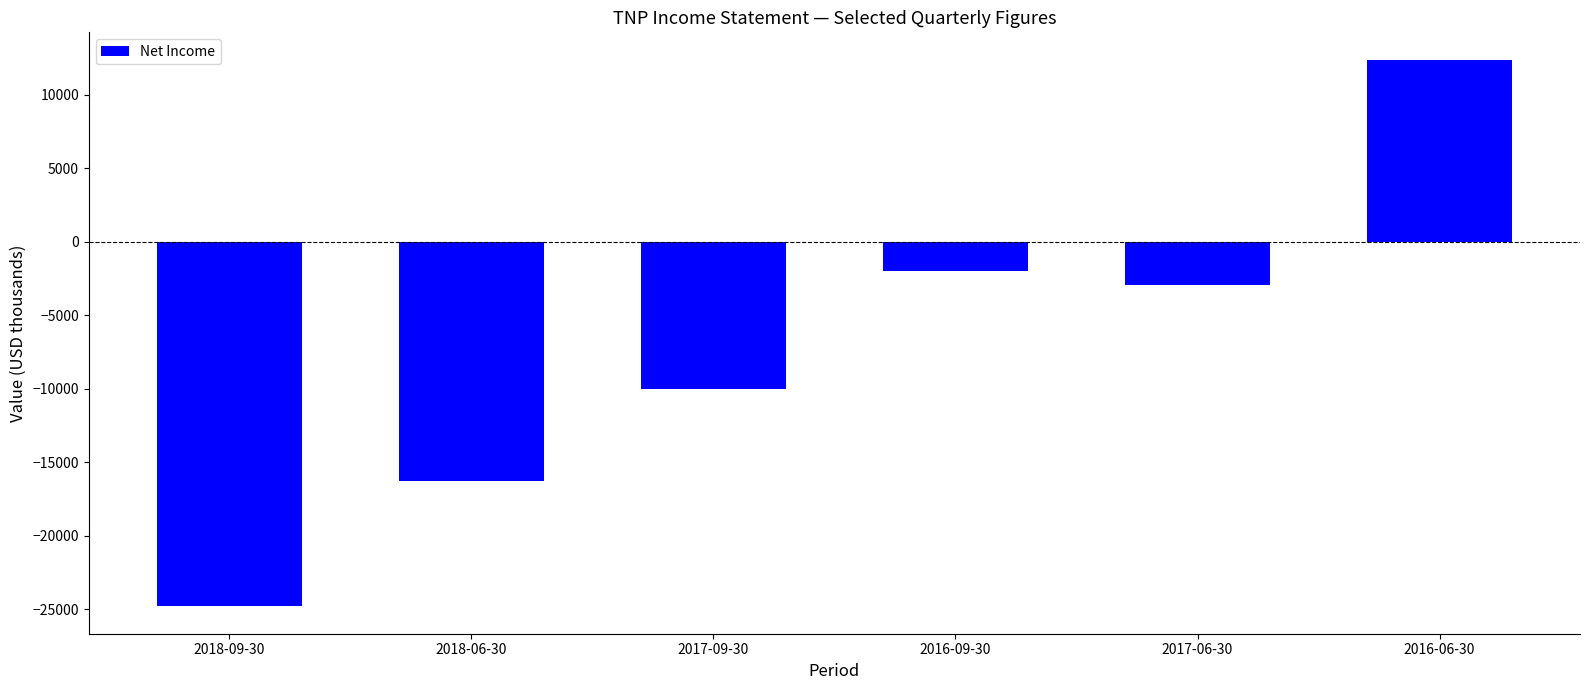

Rank the categories by value from lowest to highest.

2018-09-30, 2018-06-30, 2017-09-30, 2017-06-30, 2016-09-30, 2016-06-30